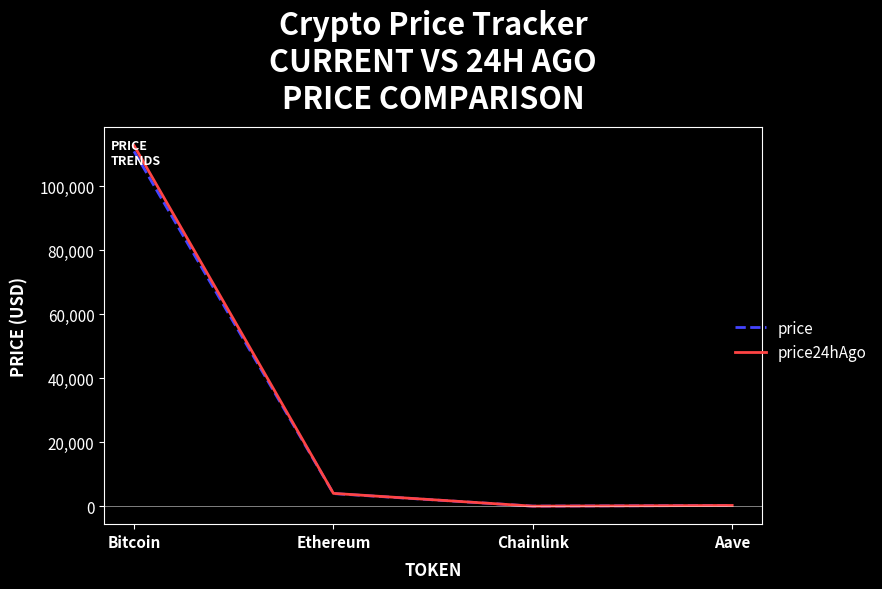

Is the value of price24hAgo at Aave greater than the value of price at Ethereum?

No